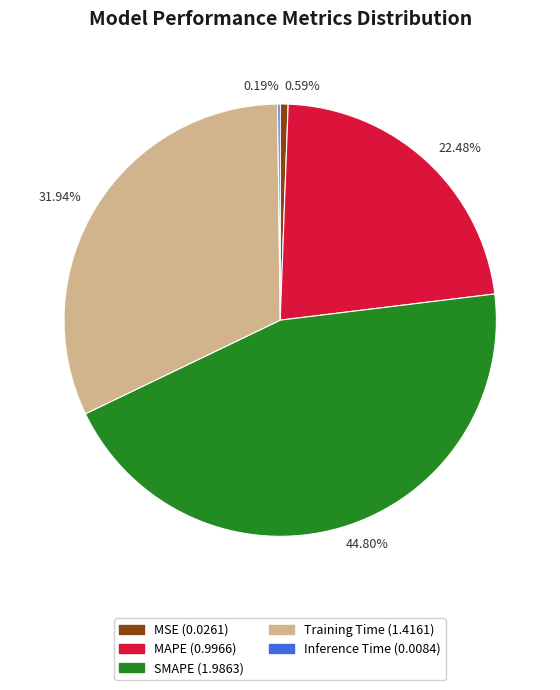

Which has a higher value, SMAPE or MSE?

SMAPE